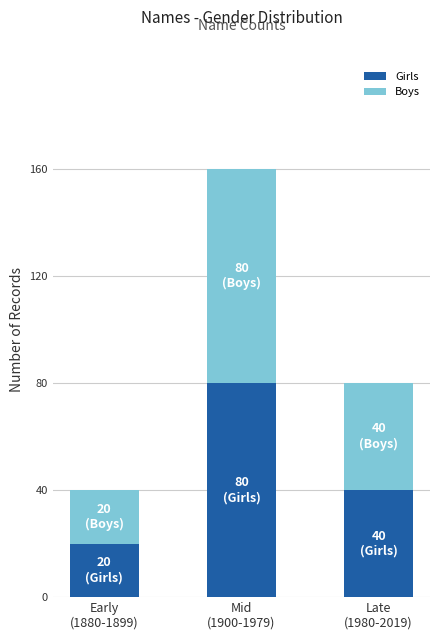

What is the total value across all series at Mid
(1900-1979)?

160